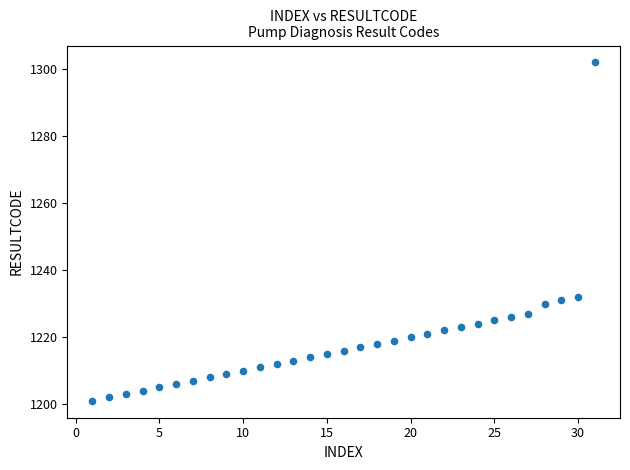

What is the range of Y values (max minus min)?

101